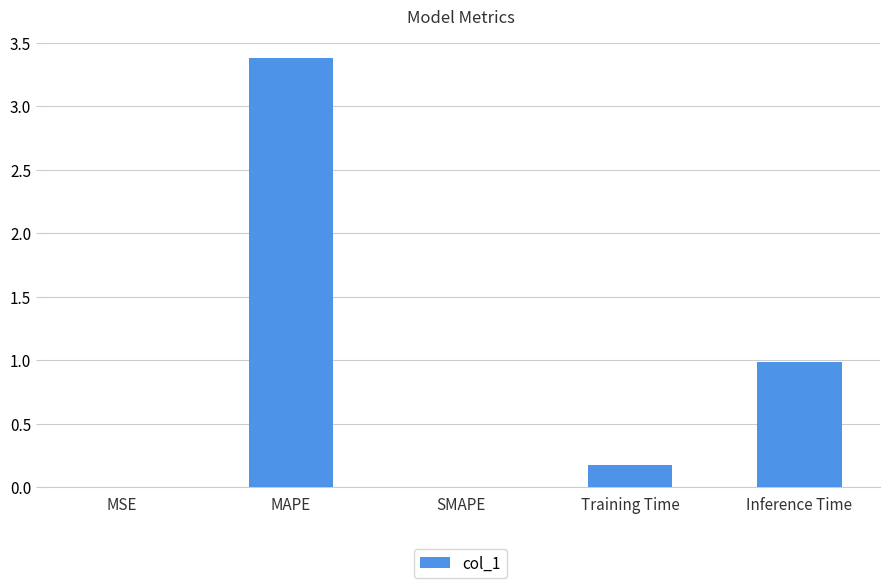

At which label is the value closest to 1?

Inference Time